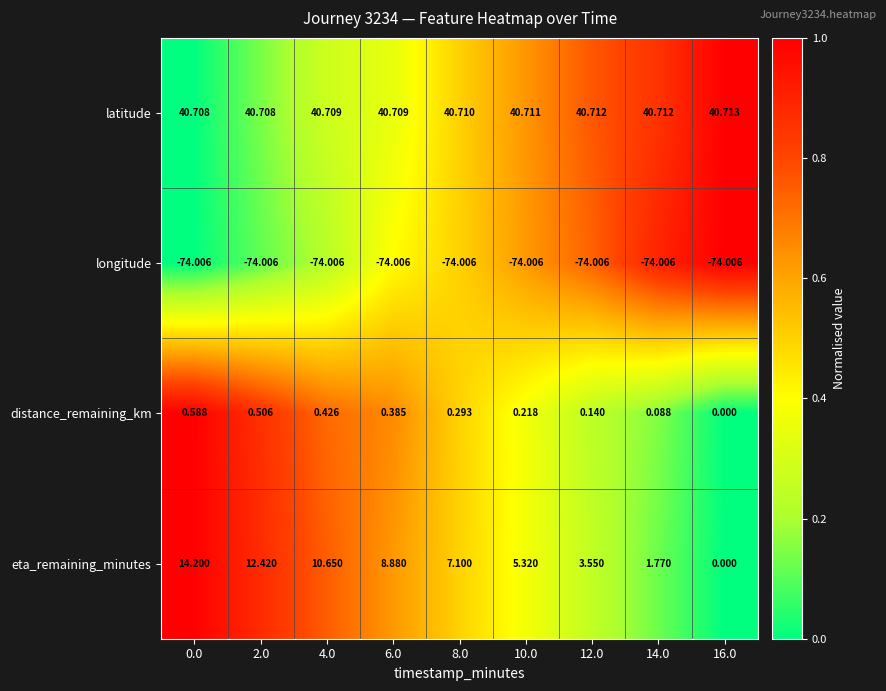

Which series has the widest spread of values?

eta_remaining_minutes